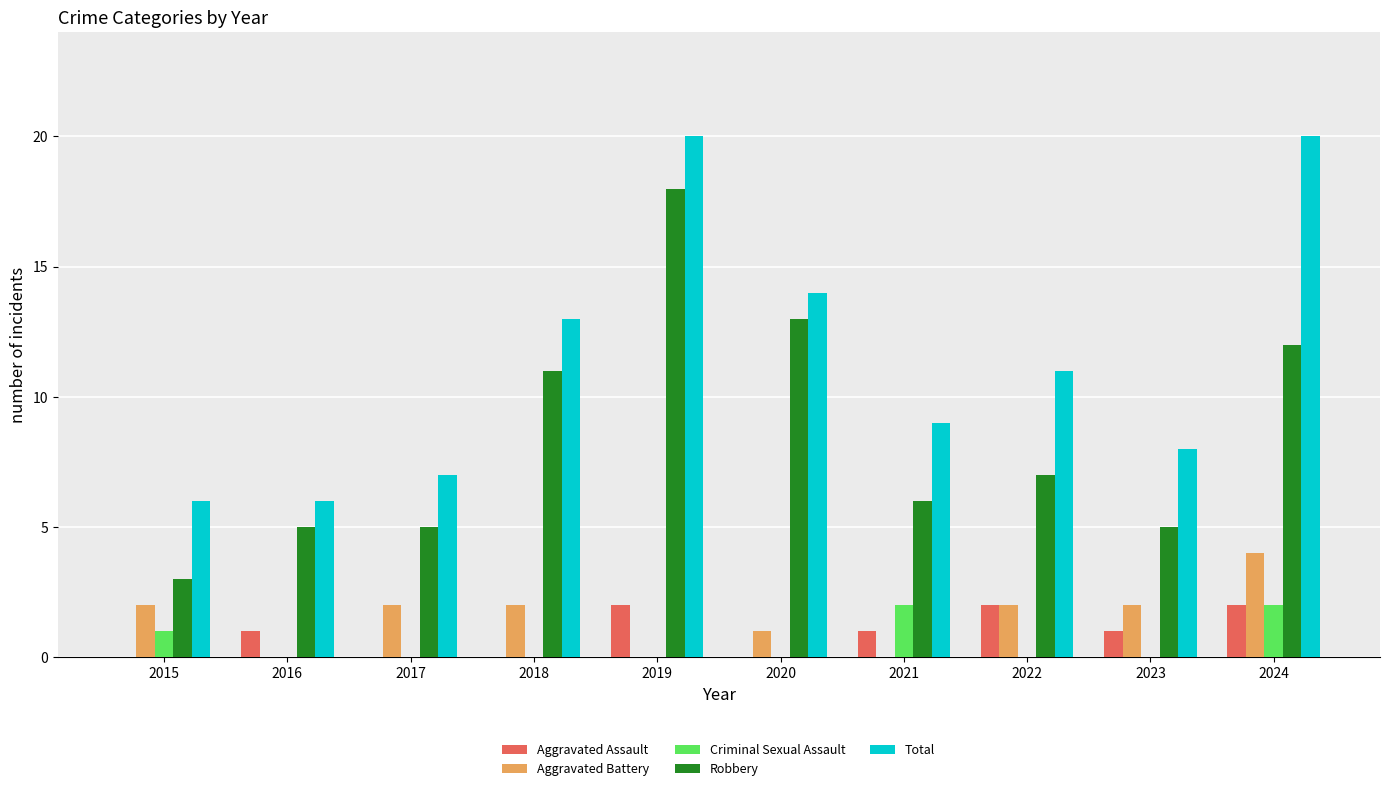

Between 2015 and 2017, which series saw the biggest shift?

Robbery